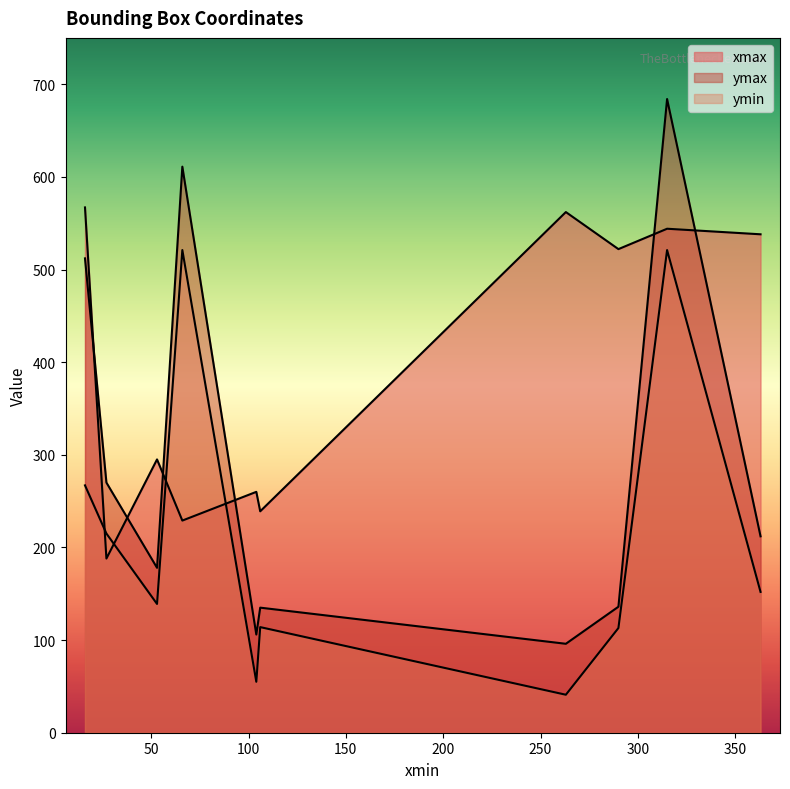

What is the total value across all series at 104?

421